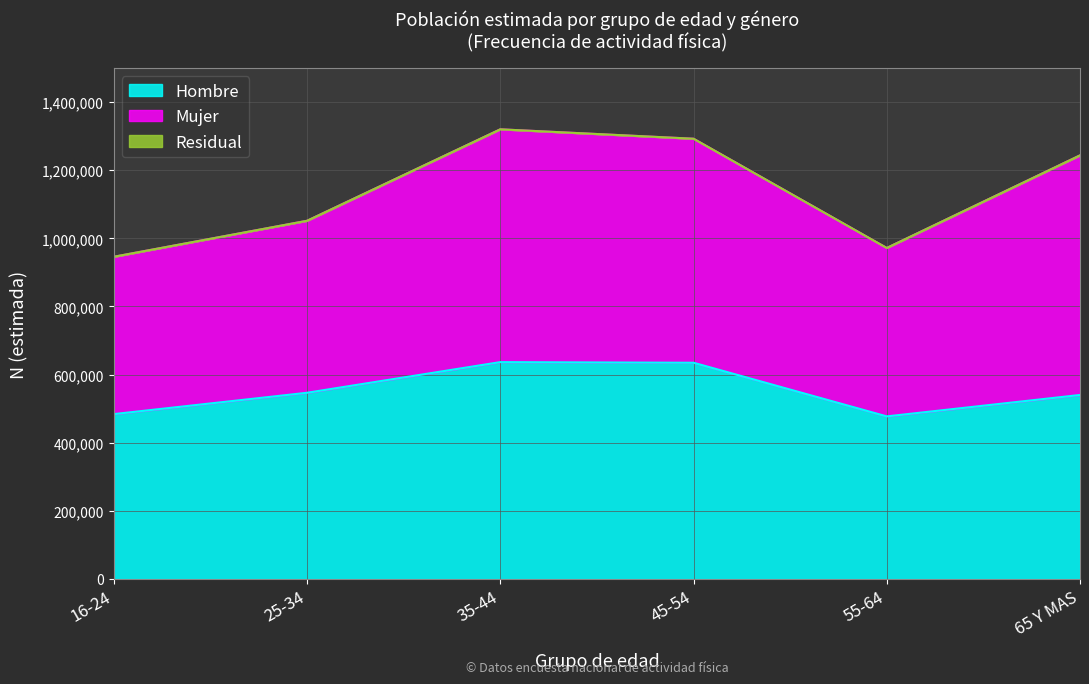

What is the average value of the Total N (estimada) series?

1137620